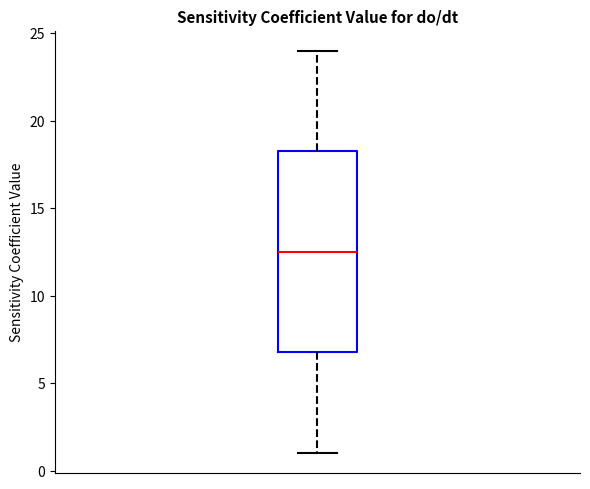

Transcribe this box plot: give where the median line is, the range the box spans, and where the two whiskers end, as read against the y-axis. The values are not printed on the chart, so give them approximately, as read against the axis.

median 12.5, box 7.0 to 18.5, whiskers 1.0 to 24.0